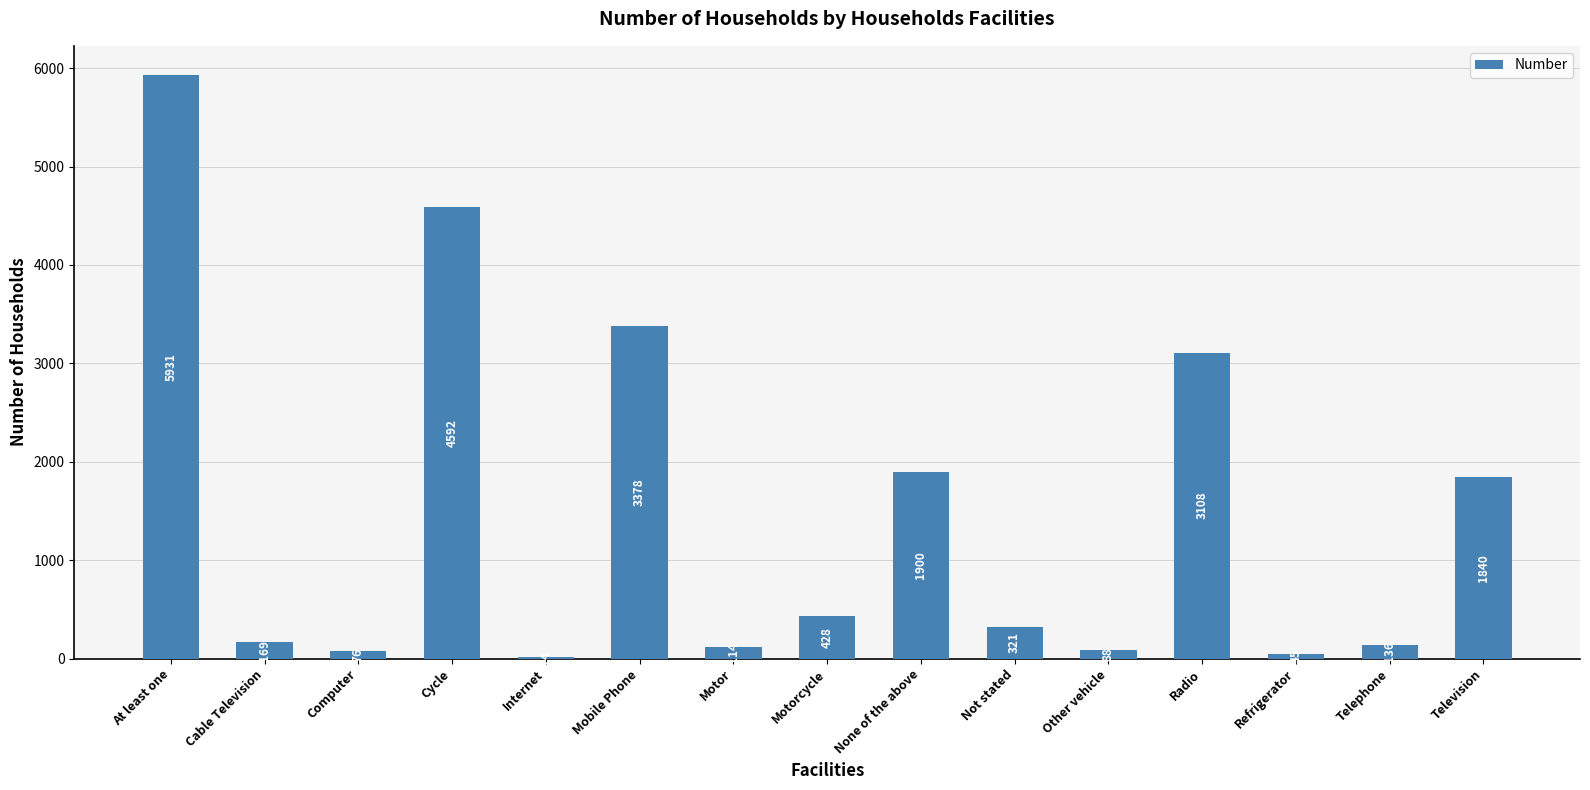

What is the sum of the values at Computer and Not stated?

397